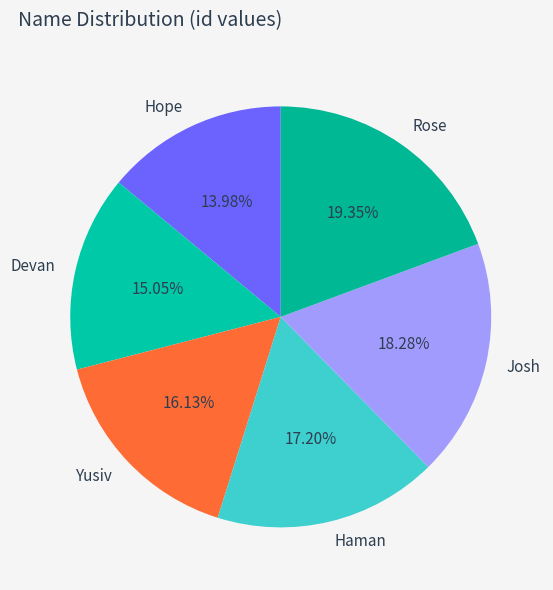

To the nearest percent, what portion does Haman represent?

17%